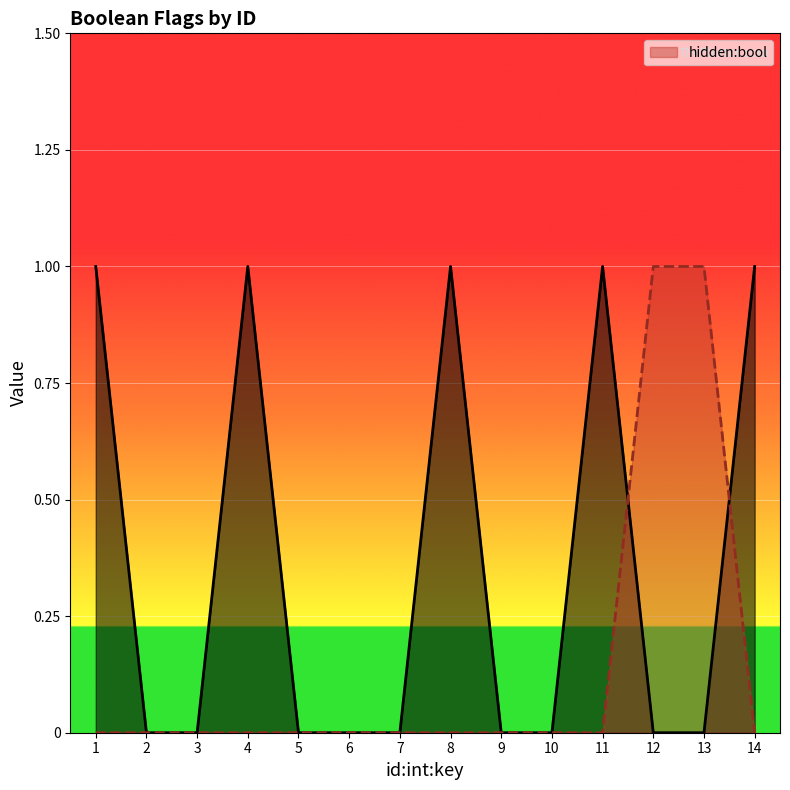

How many values are above zero?

2